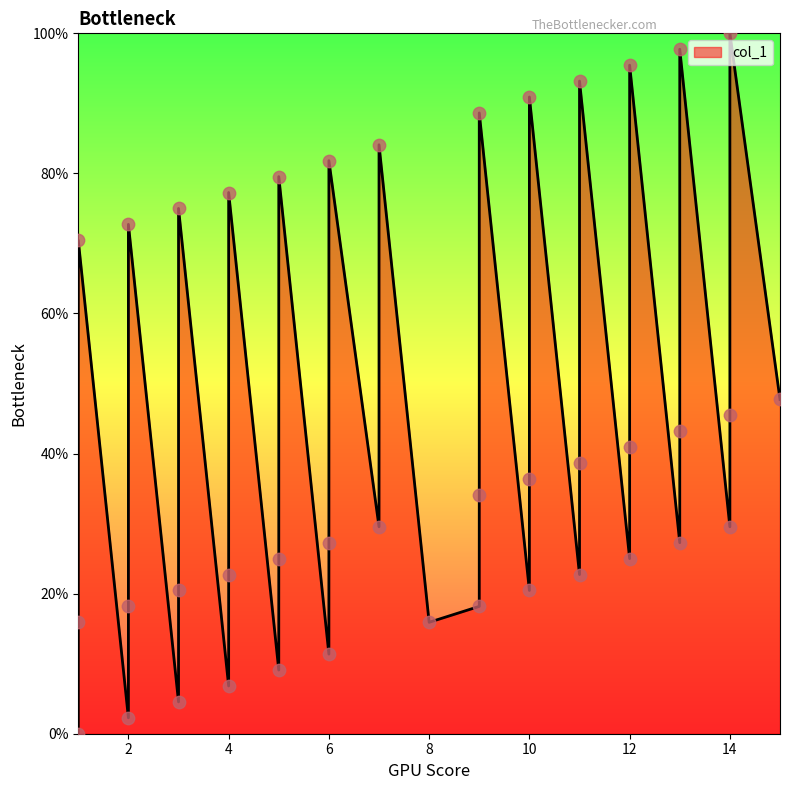

What is the change in value from 4 to 6?

-11.4